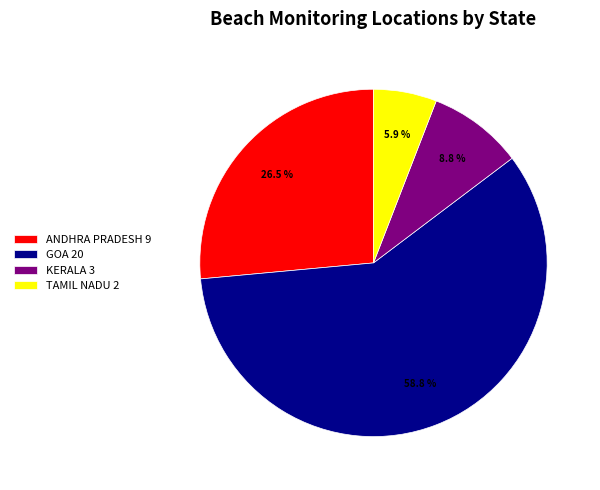

Is there any slice that represents more than half of the pie?

Yes